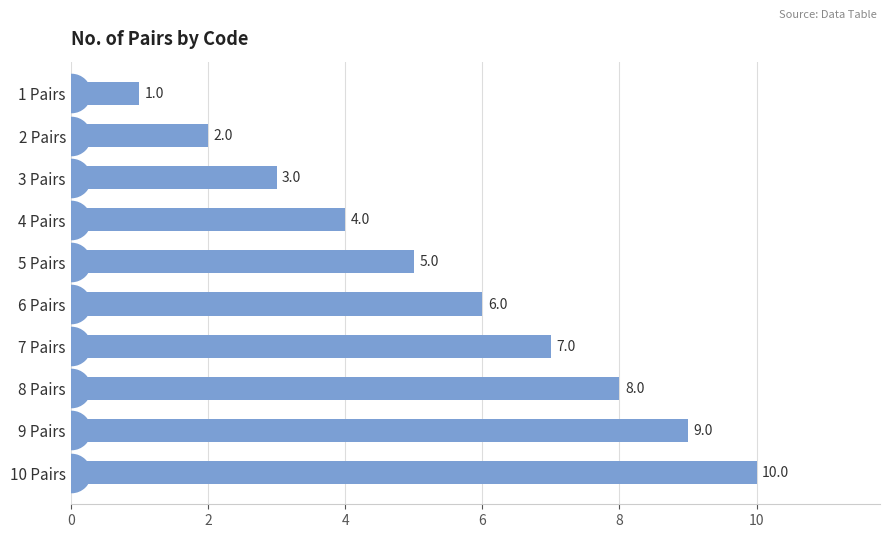

Rank the categories by value from highest to lowest.

10 Pairs, 9 Pairs, 8 Pairs, 7 Pairs, 6 Pairs, 5 Pairs, 4 Pairs, 3 Pairs, 2 Pairs, 1 Pairs